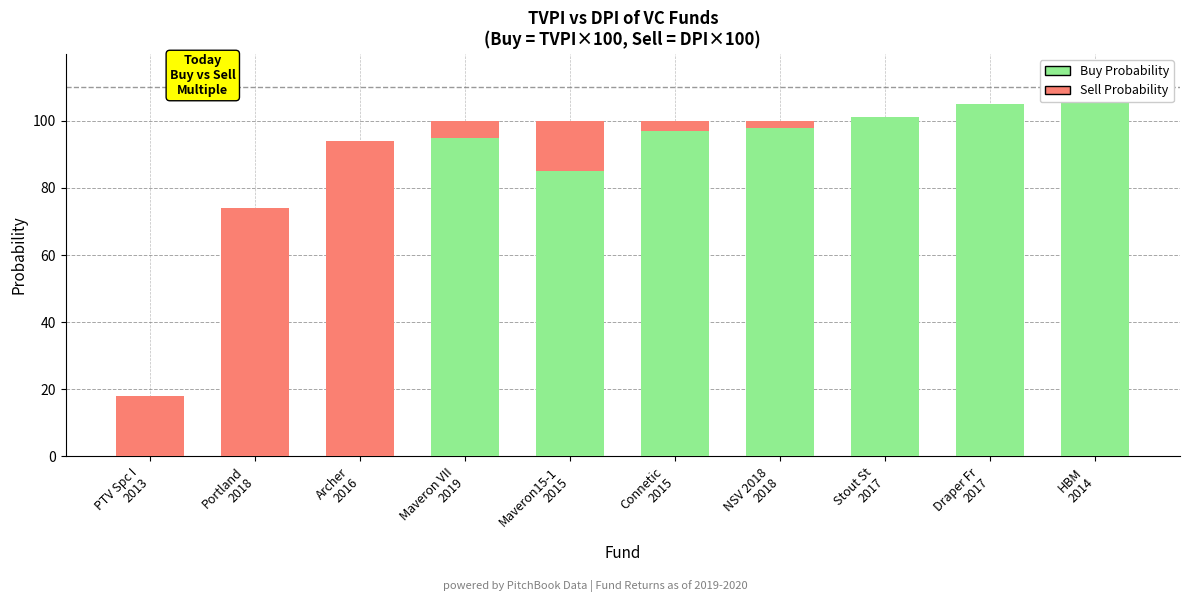

Is the value of Sell Probability at Maveron15-1
2015 greater than the value of Buy Probability at Connetic
2015?

No